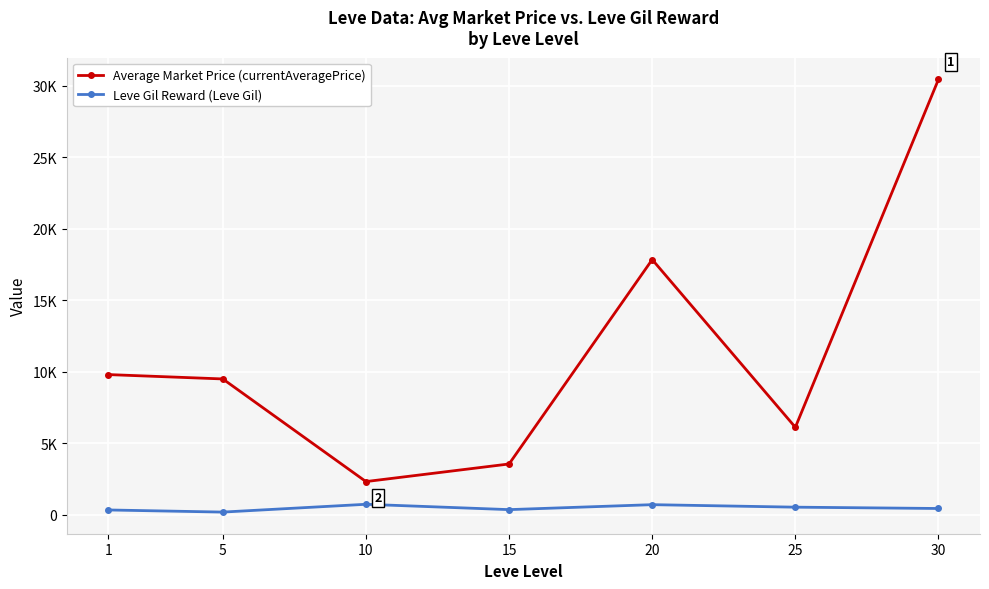

Reading right to left, what are all the values shown in this chart?

Average Market Price (currentAveragePrice): 30=30437.5	25=6125.3	20=17843.3	15=3563.0	10=2333.2	5=9504.0	1=9808.3
Leve Gil Reward (Leve Gil): 30=452.5	25=545.0	20=720.0	15=373.3	10=746.7	5=201.7	1=349.8